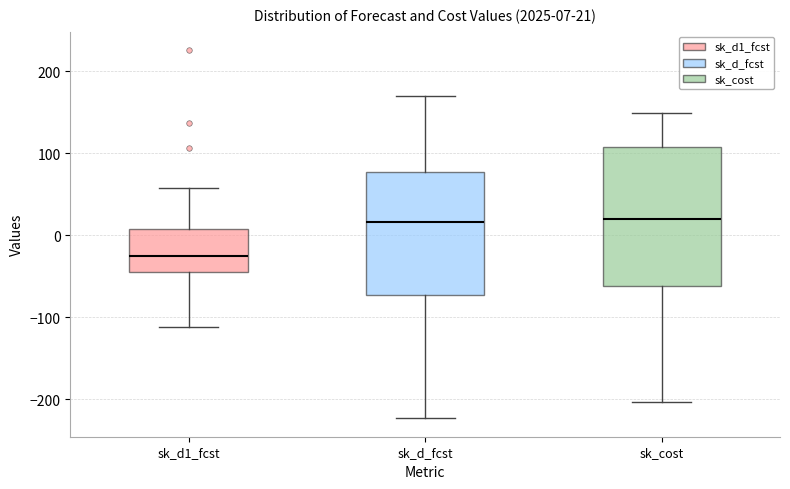

Comparing the boxes themselves (not the whiskers), which one is the tallest?

sk_cost